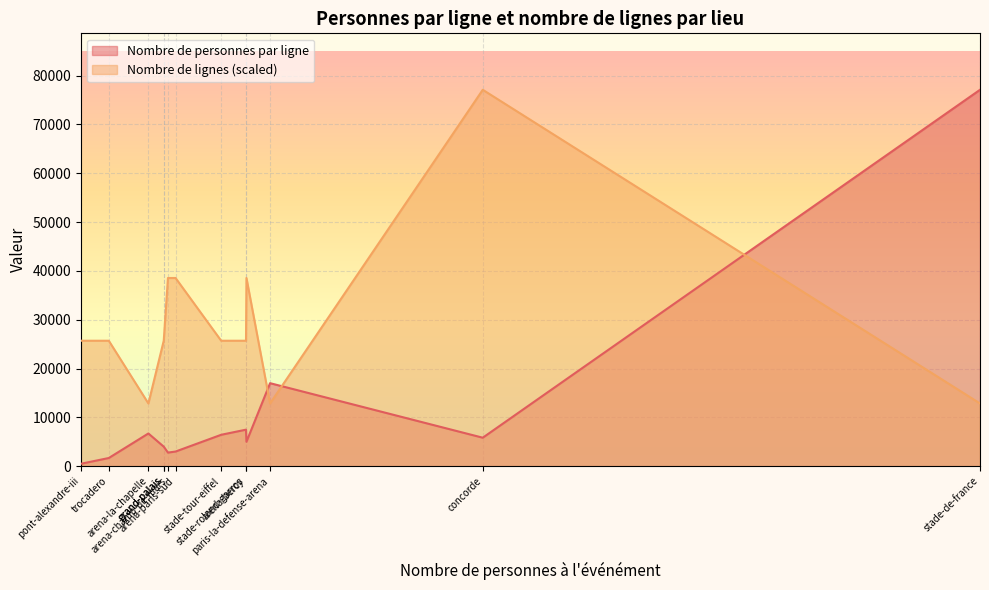

True or false: Nombre de lignes has more than 2 interior local peaks.

False